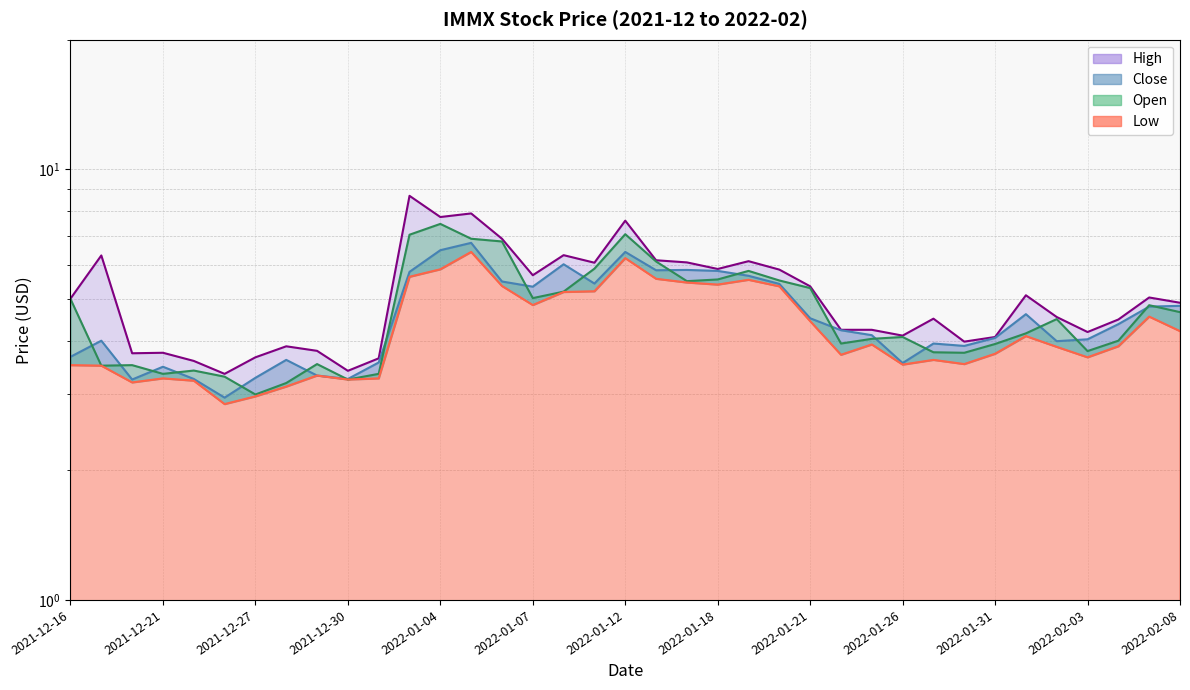

At which label does Close reach its minimum?

2021-12-23